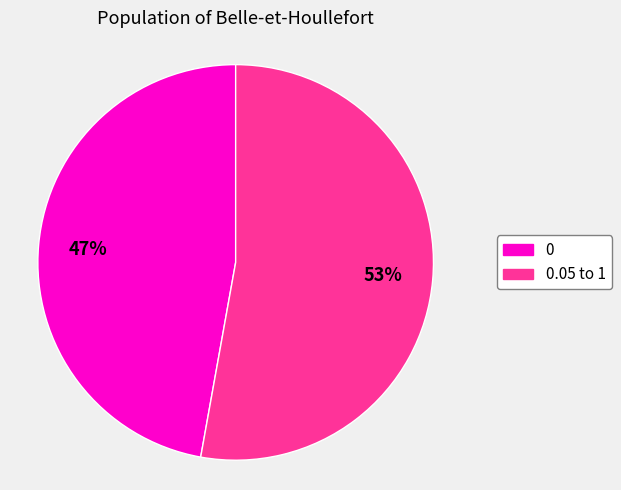

Which slice is the largest?

0.05 to 1